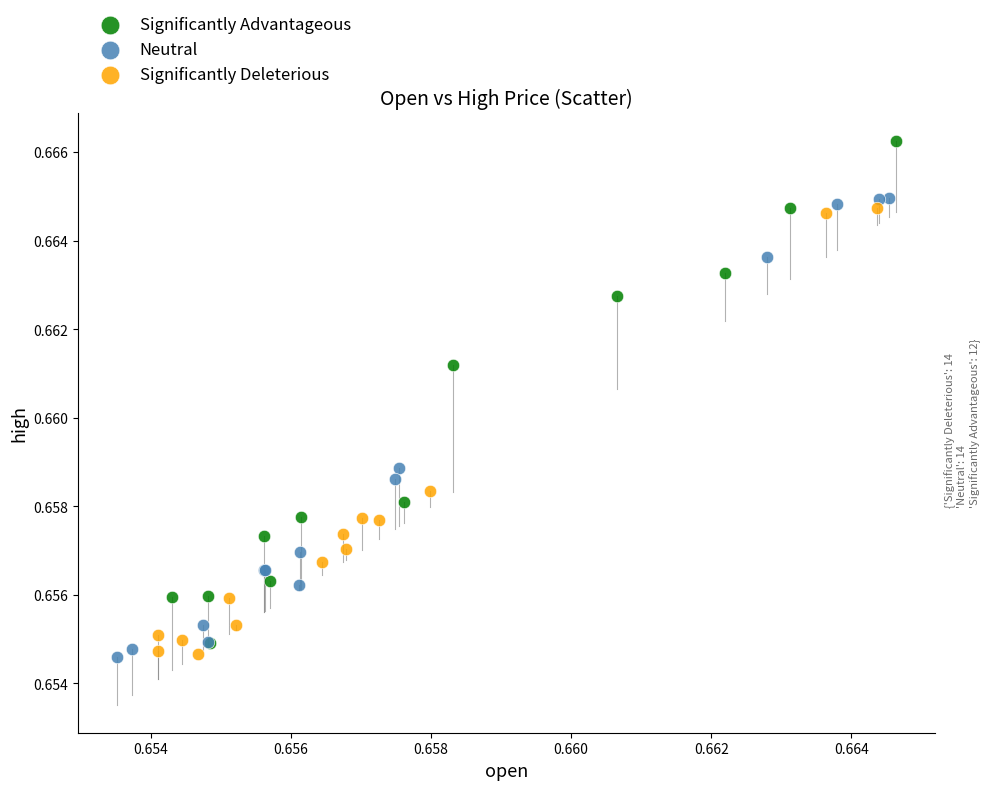

Which series reaches the maximum Y coordinate?

Significantly Advantageous